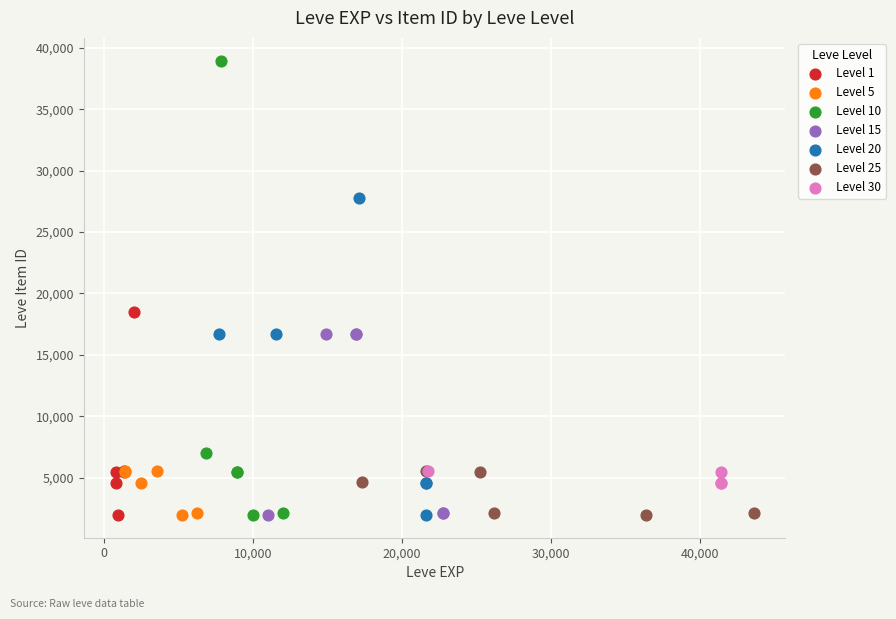

Which series has the largest Y range (max minus min)?

Level 10